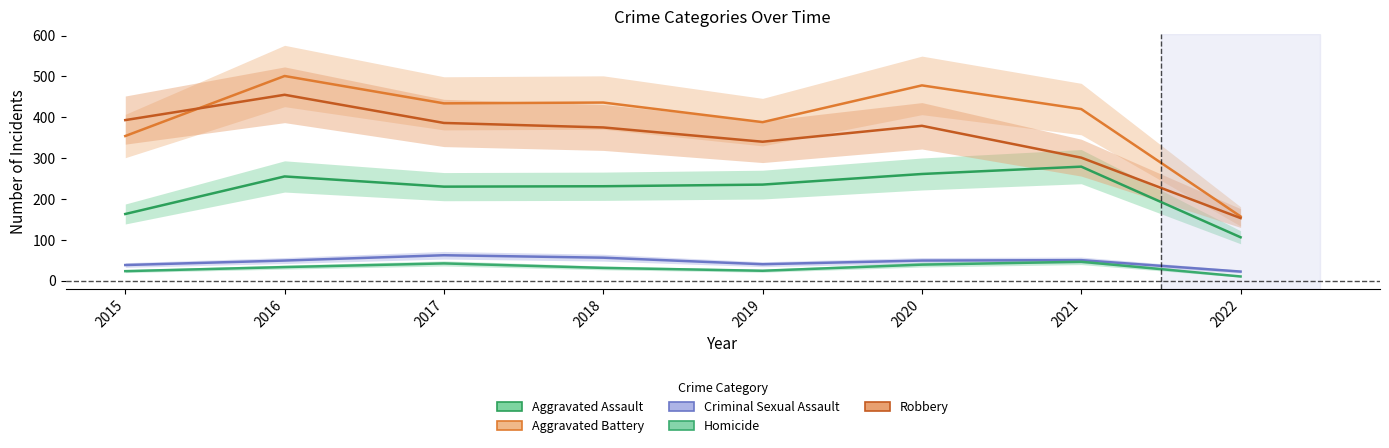

What is the value of the Criminal Sexual Assault point at the 7th from the left?

50